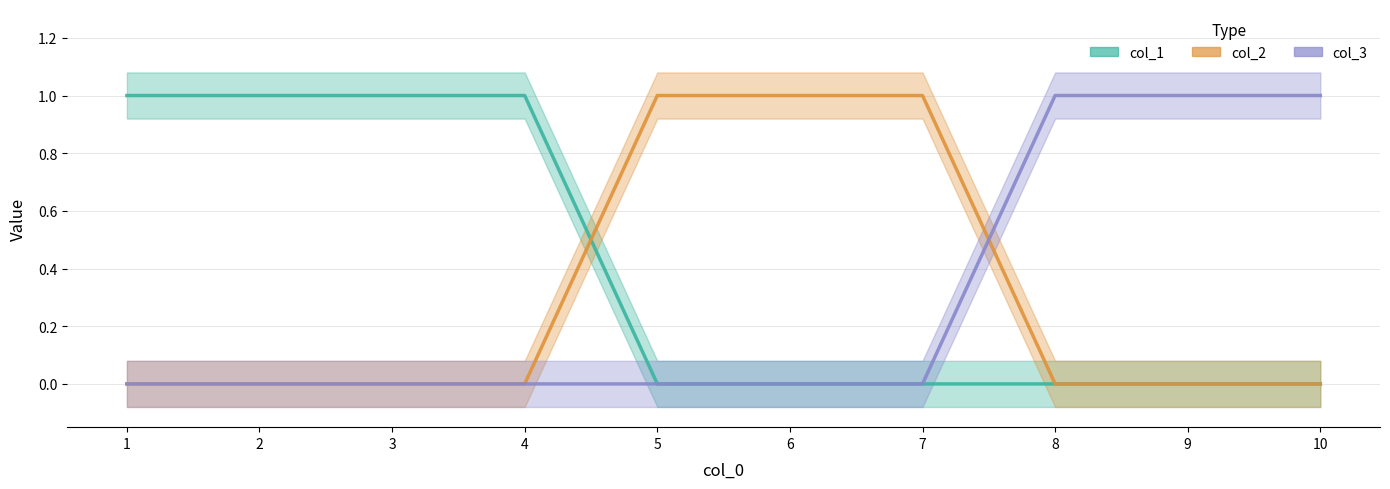

Between 1 and 2, which series saw the biggest shift?

col_1